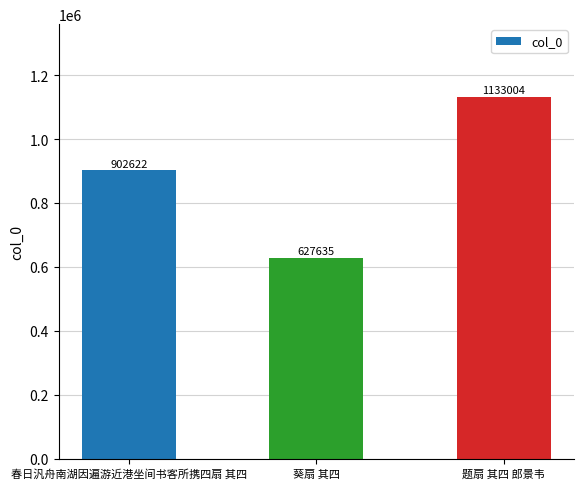

How many categories are shown in the chart?

3